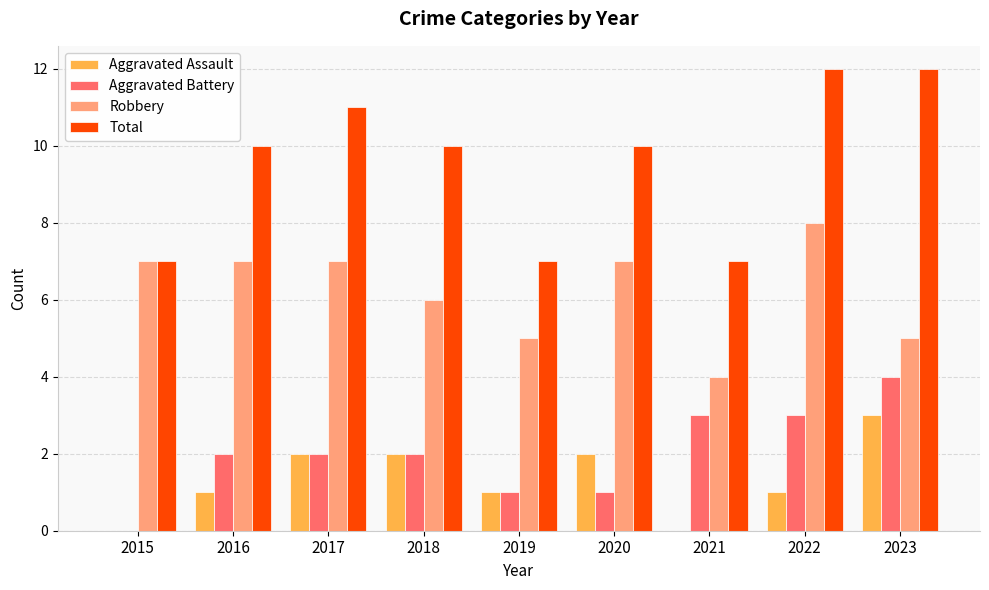

Between 2018 and 2021, which series saw the biggest shift?

Total